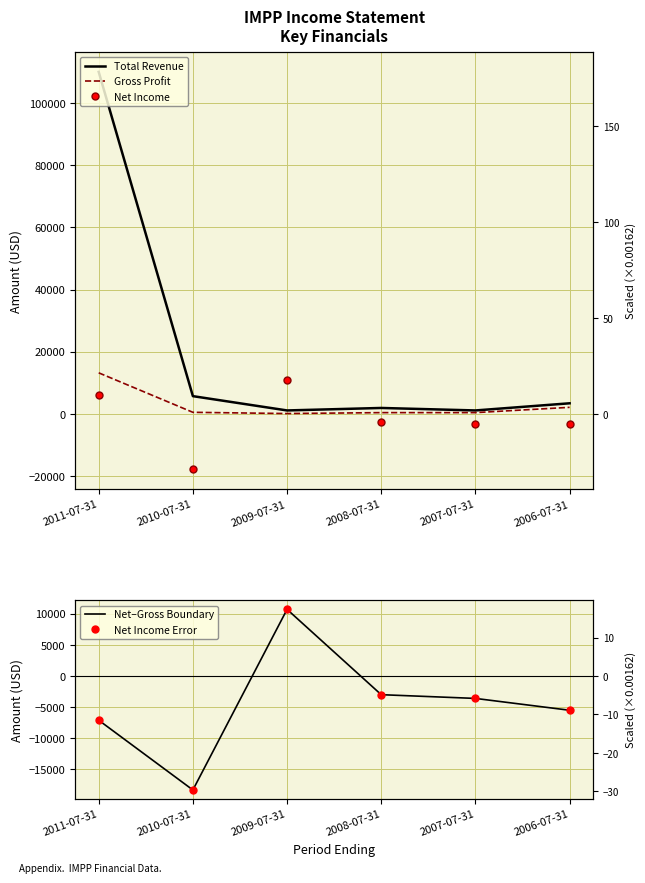

Which series changed the most between 2011-07-31 and 2008-07-31?

Total Revenue